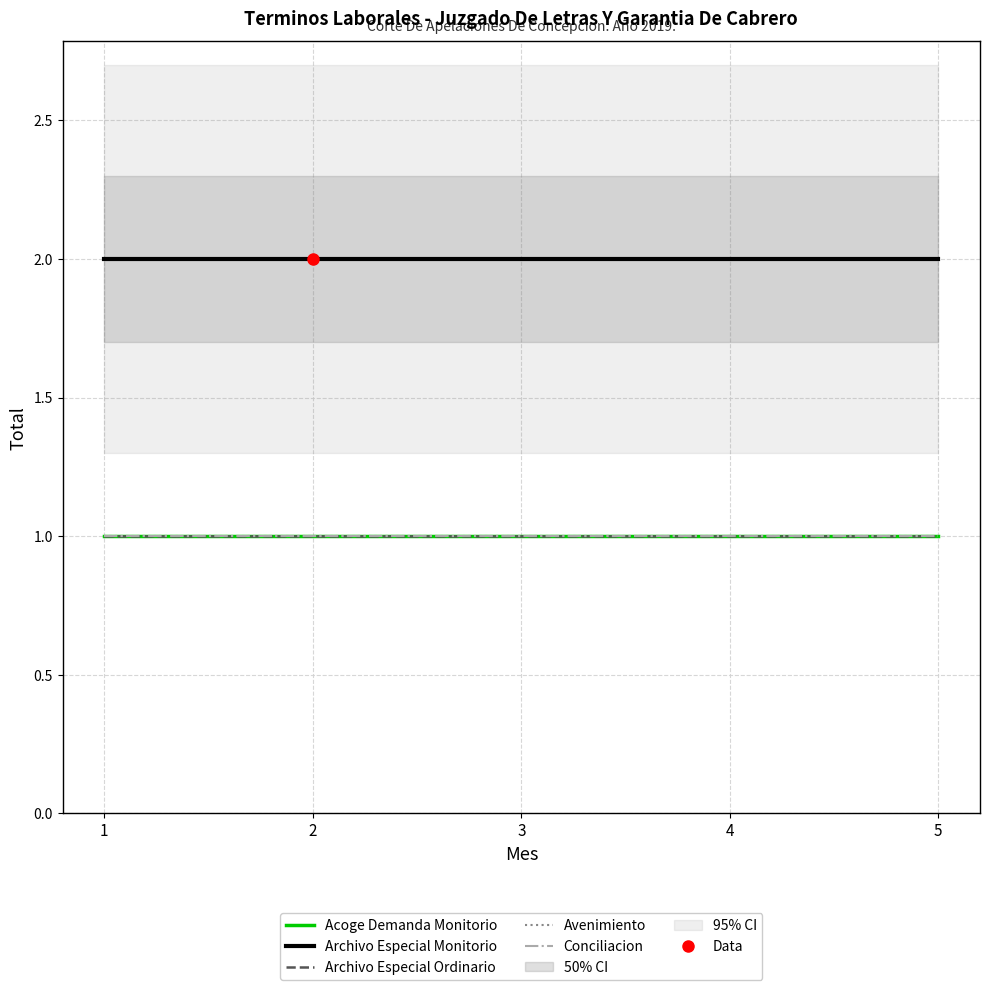

True or false: Conciliacion and Archivo Especial Ordinario intersect in this chart.

False